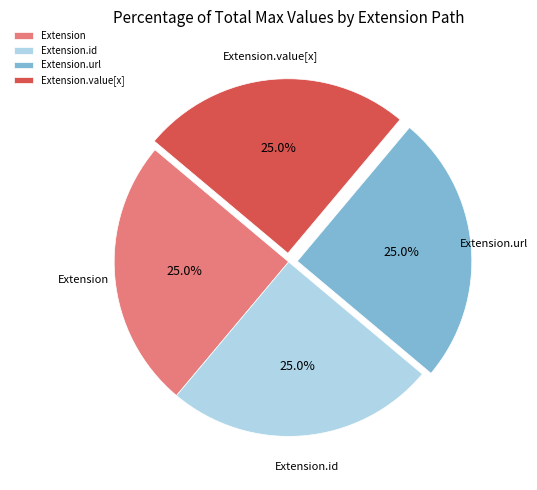

What is the ratio of the value at Extension to the value at Extension.id?

1.0